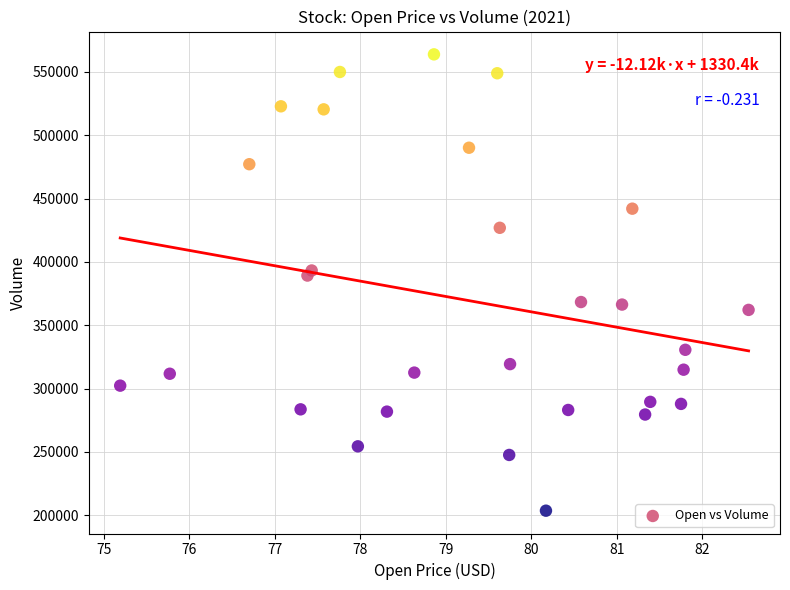

What Y value in the scatter plot is closest to 383700?

389200